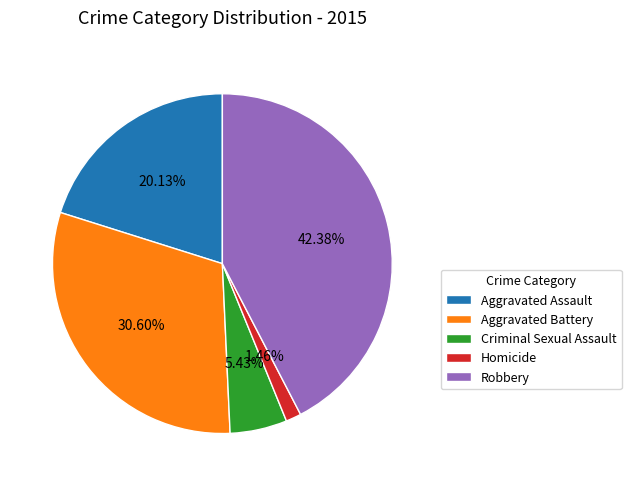

To the nearest percent, what portion does Aggravated Assault represent?

20%